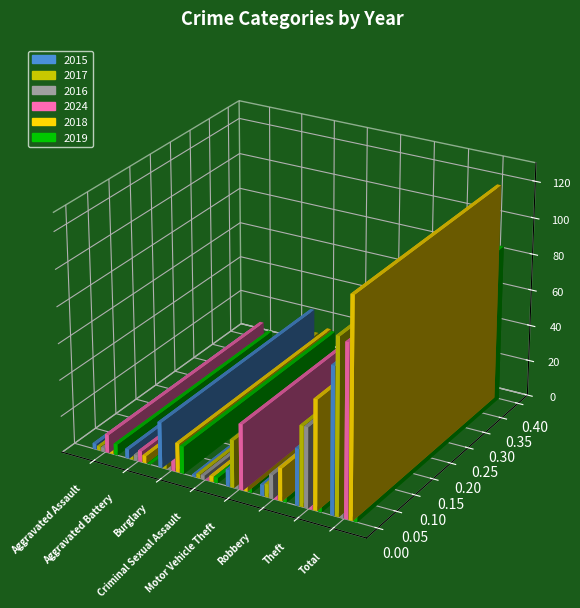

Is the value of 2017 at Total greater than the value of 2016 at Motor Vehicle Theft?

Yes